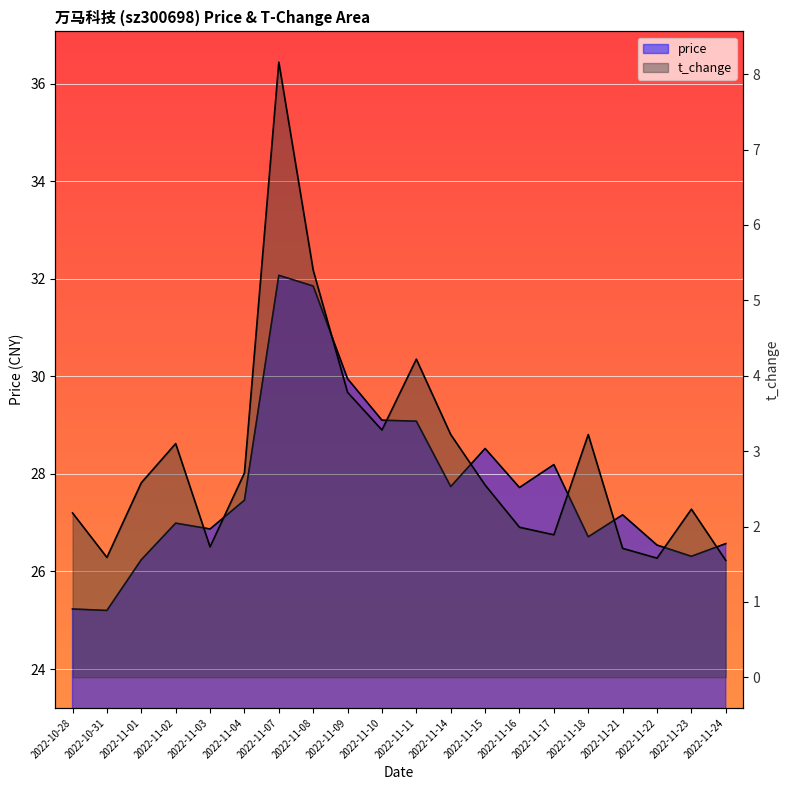

True or false: price and t_change intersect in this chart.

False